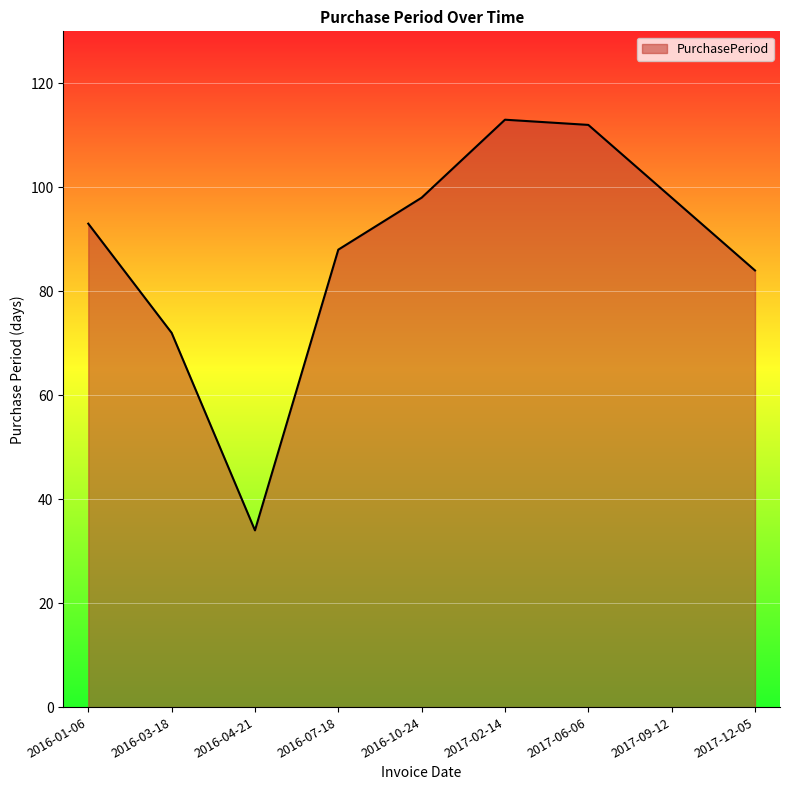

Is it true that the value at 2017-02-14 is 24?

False